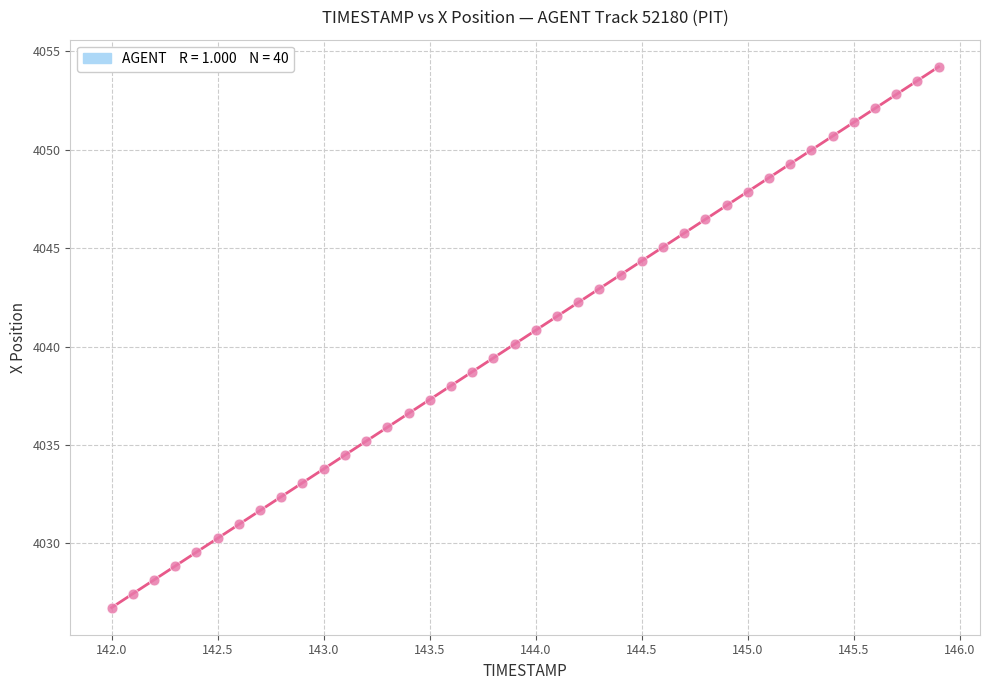

What is the range of X values (max minus min)?

3.9